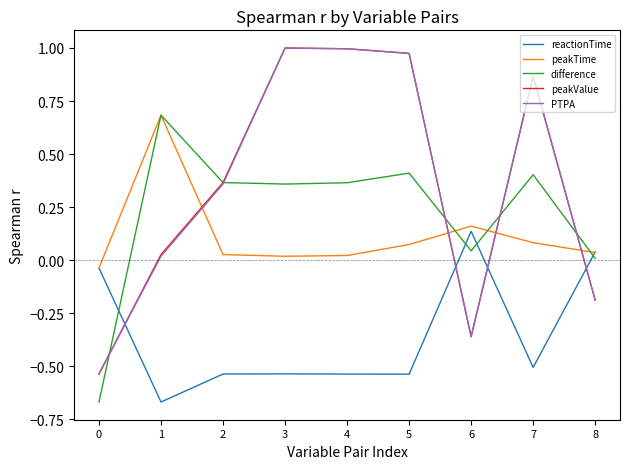

The PTPA series shows 0.7 at 5. True or false?

False